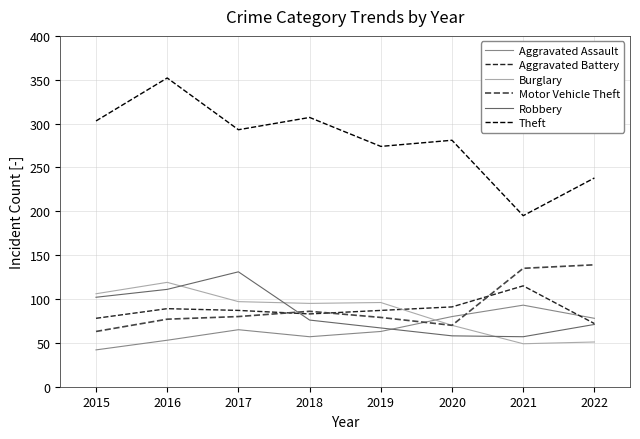

What is the sum of all Aggravated Assault values?

531